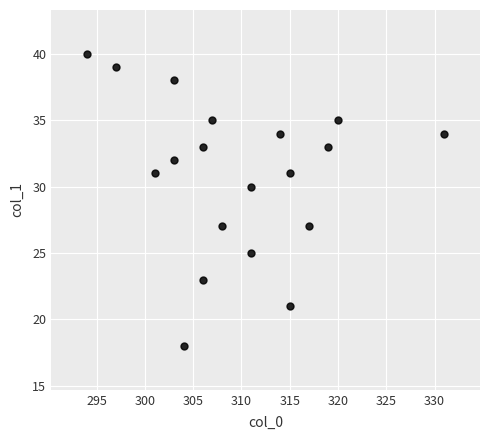

What is the range of Y values (max minus min)?

22